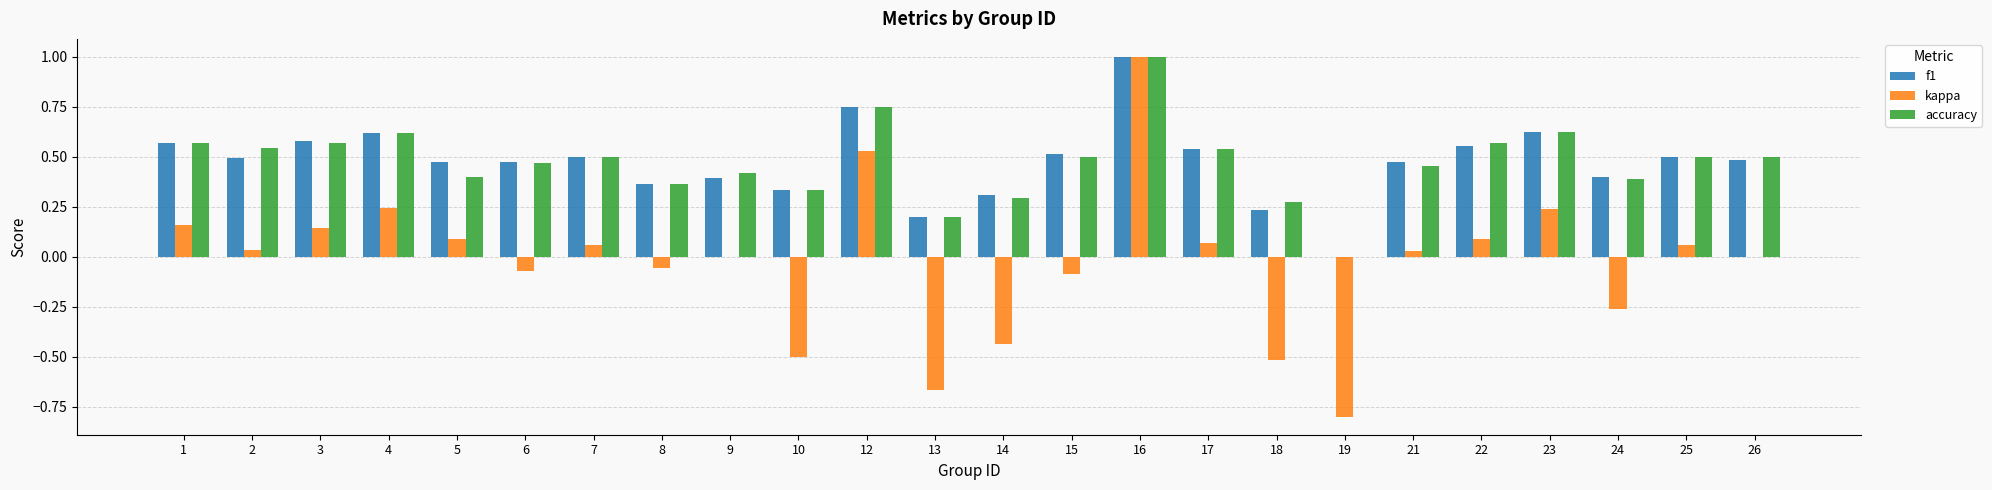

Which label corresponds to the largest value in the chart?

16